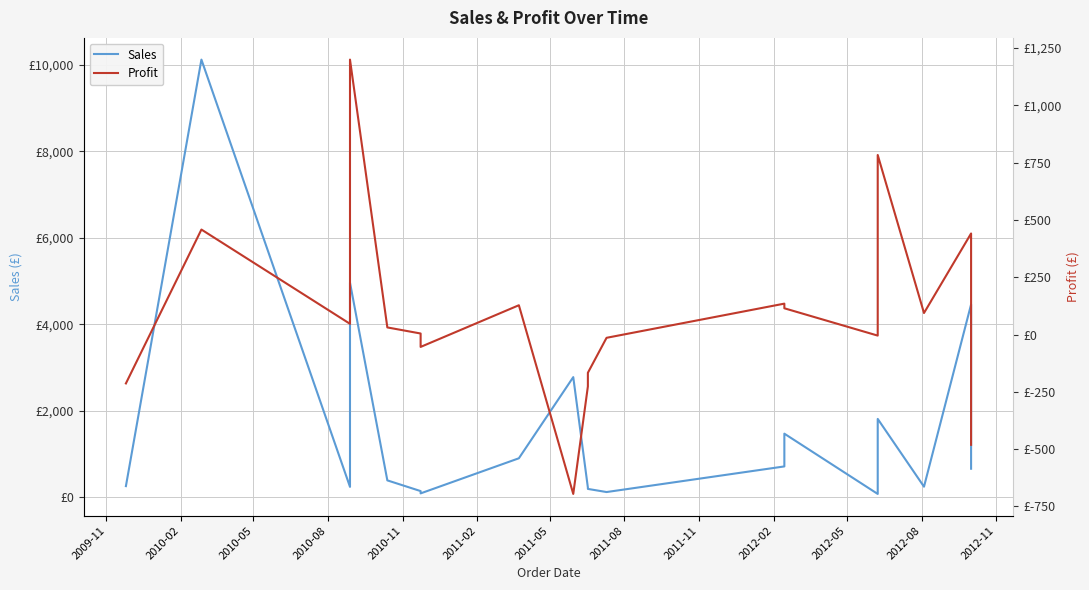

How many interior local valleys does the Profit series have?

5